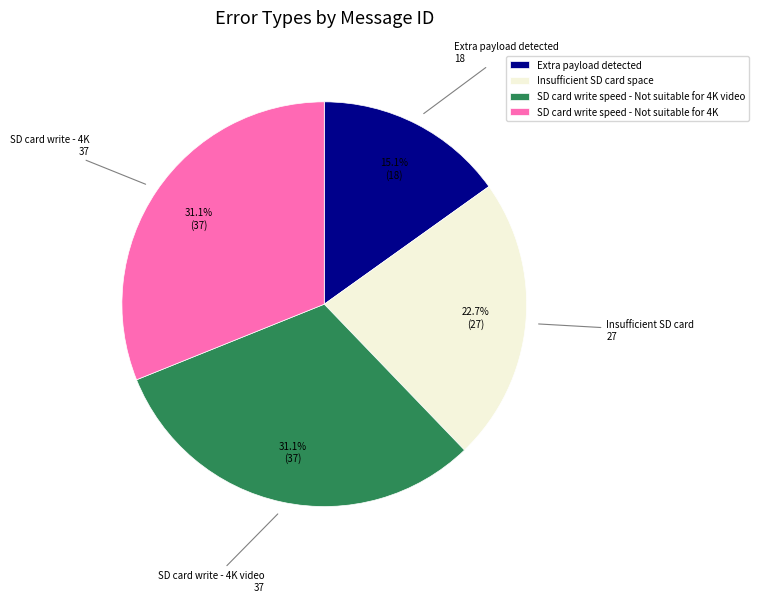

Is there a majority slice in this chart?

No